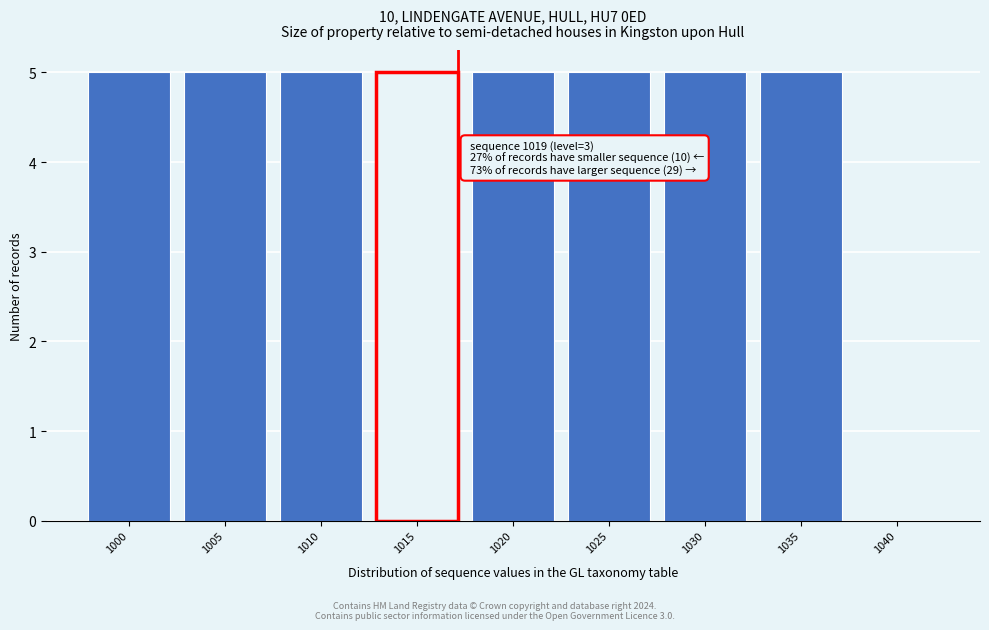

Reading left to right, extract all data points from this chart.

1000=5	1005=5	1010=5	1015=5	1020=5	1025=5	1030=5	1035=5	1040=0